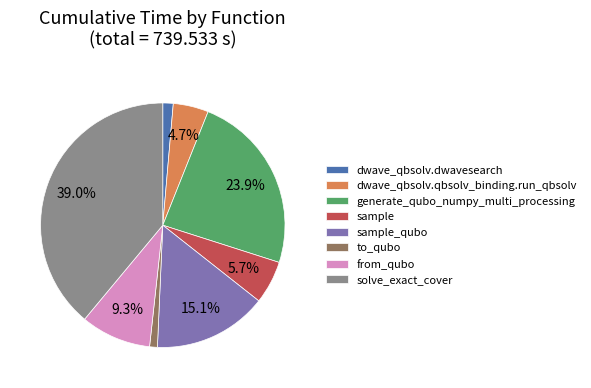

Is there any slice that represents more than half of the pie?

No